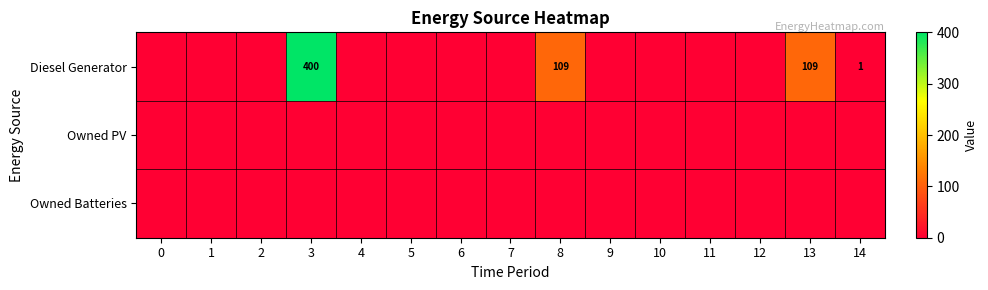

Between 4 and 10, which series saw the biggest shift?

Diesel Generator